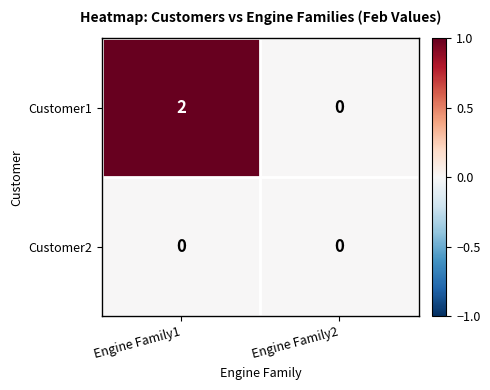

The value of Customer2 at Engine Family1 is 0. True or false?

True